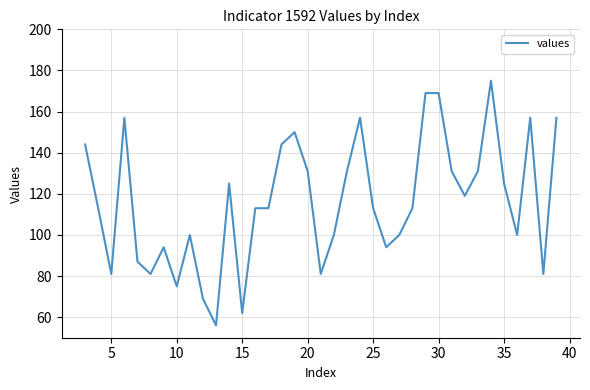

What is the greatest value displayed?

175